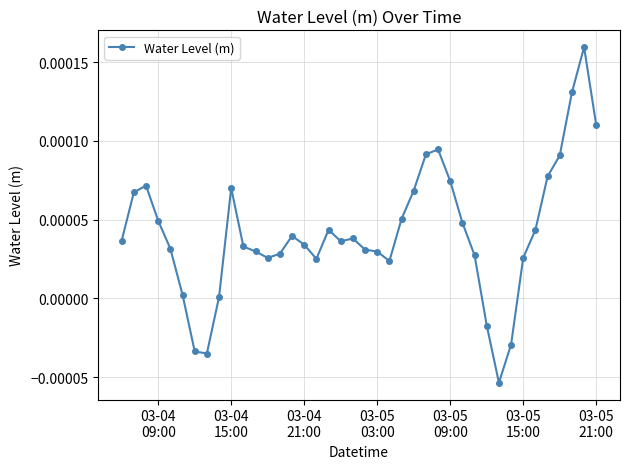

How many data points does each series have?

40